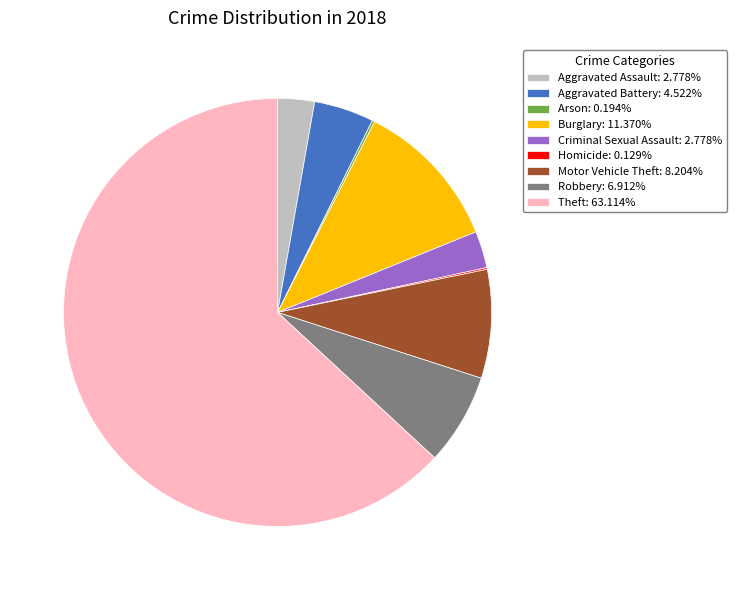

Is there a majority slice in this chart?

Yes